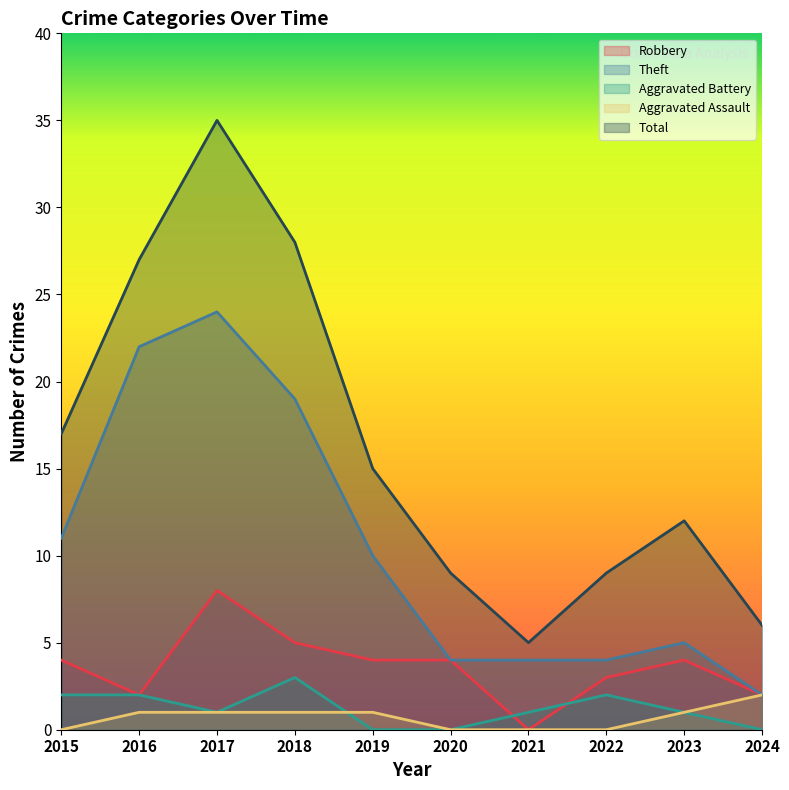

Where is the first local minimum for Aggravated Battery?

2017